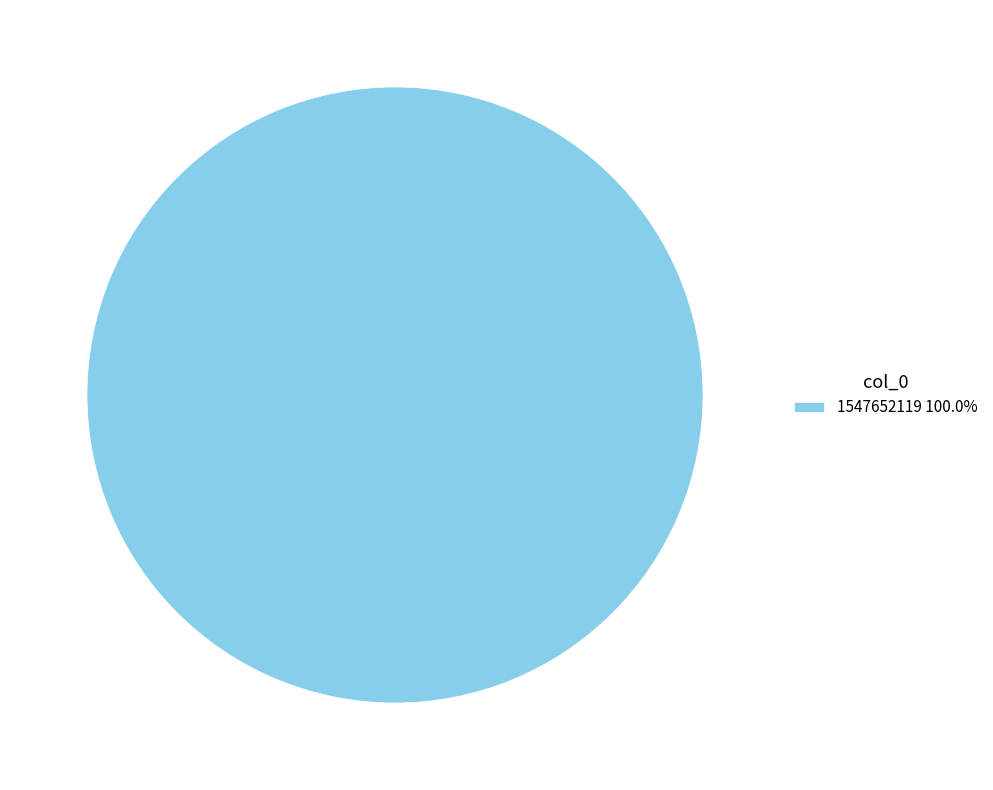

Does 1547652119 100.0% account for over 50% of the chart?

Yes